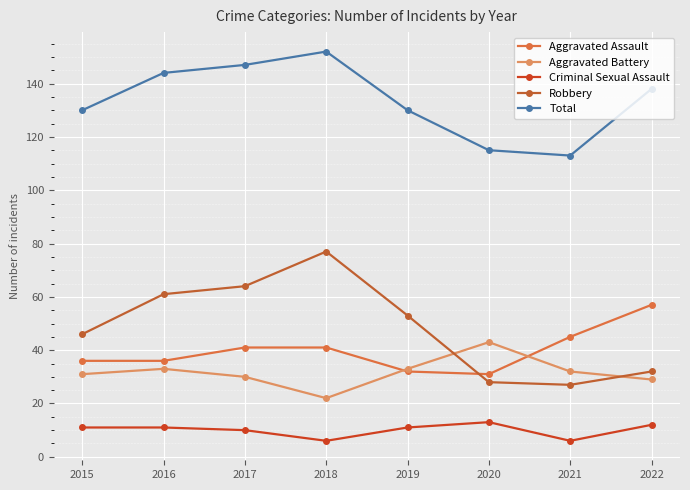

Which series has the widest spread of values?

Robbery